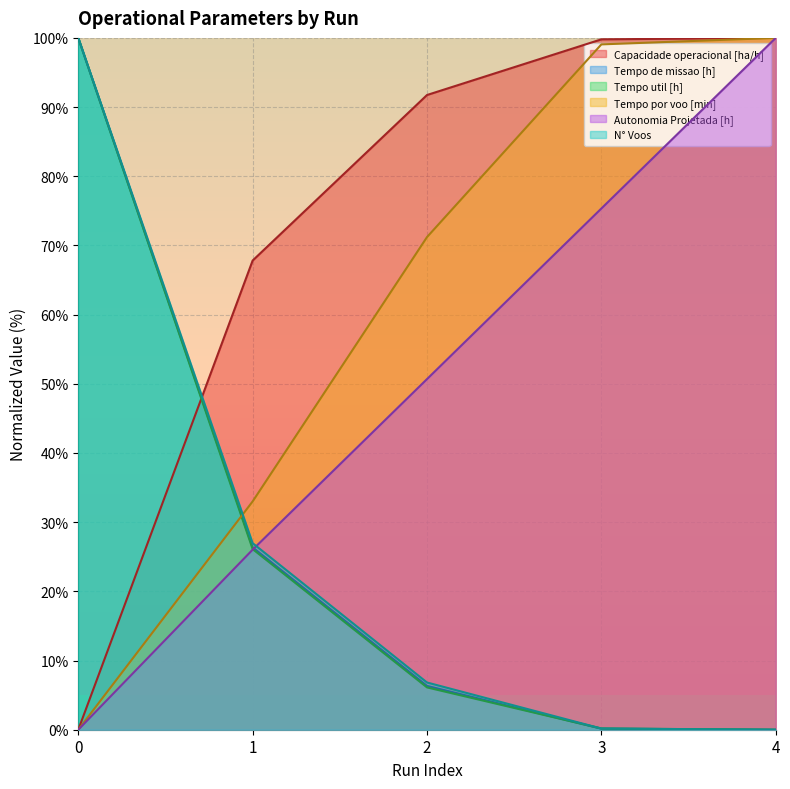

Which series has the widest spread of values?

Capacidade operacional [ha/h]